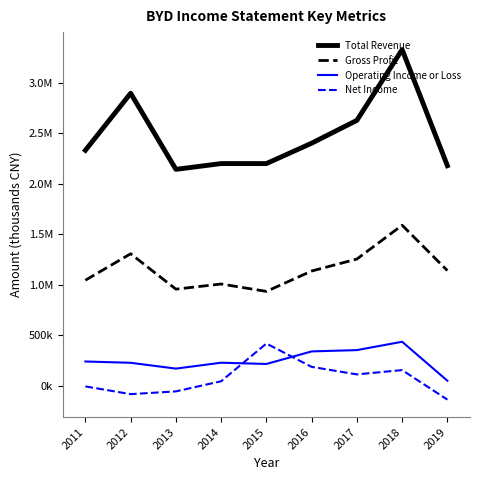

What are all the series names shown in the legend?

Total Revenue, Gross Profit, Operating Income or Loss, Net Income